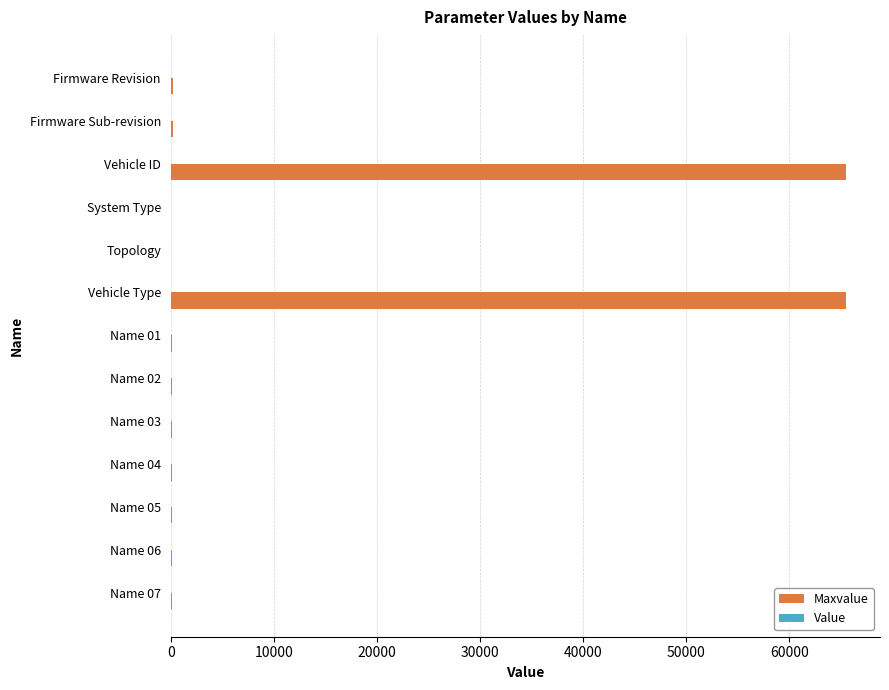

What is the sum of all Maxvalue values?

132179